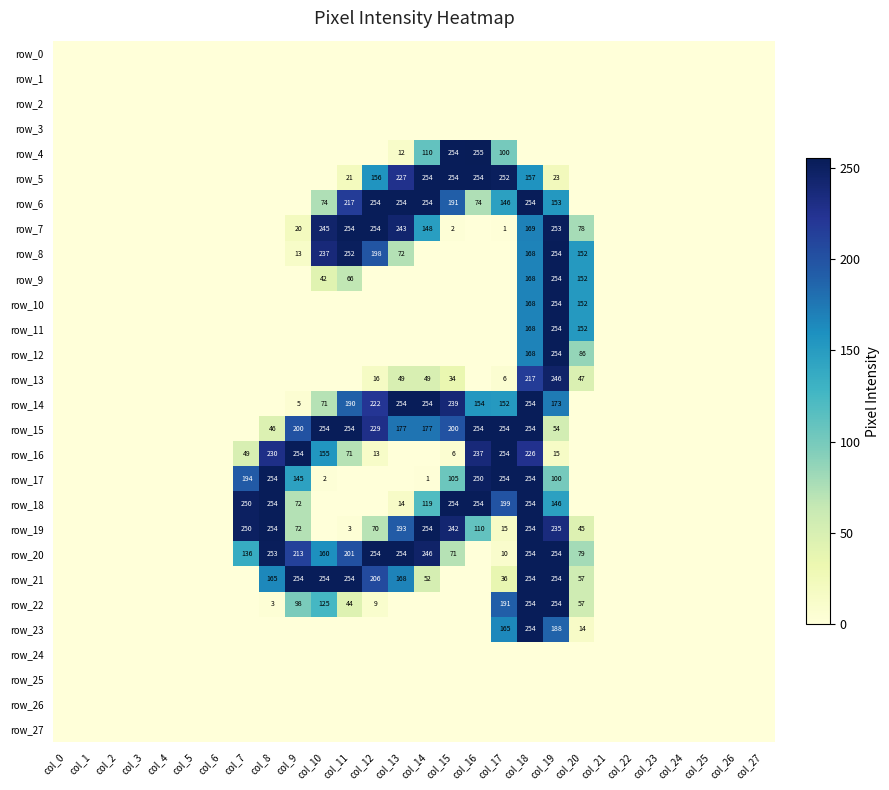

Reading left to right, list all the values displayed in this chart.

row_0: 0	0	0	0	0	0	0	0	0	0	0	0	0	0	0	0	0	0	0	0	0	0	0	0	0	0	0	0
row_1: 0	0	0	0	0	0	0	0	0	0	0	0	0	0	0	0	0	0	0	0	0	0	0	0	0	0	0	0
row_2: 0	0	0	0	0	0	0	0	0	0	0	0	0	0	0	0	0	0	0	0	0	0	0	0	0	0	0	0
row_3: 0	0	0	0	0	0	0	0	0	0	0	0	0	0	0	0	0	0	0	0	0	0	0	0	0	0	0	0
row_4: 0	0	0	0	0	0	0	0	0	0	0	0	0	12	110	254	255	100	0	0	0	0	0	0	0	0	0	0
row_5: 0	0	0	0	0	0	0	0	0	0	0	21	156	227	254	254	254	252	157	23	0	0	0	0	0	0	0	0
row_6: 0	0	0	0	0	0	0	0	0	0	74	217	254	254	254	191	74	146	254	153	0	0	0	0	0	0	0	0
row_7: 0	0	0	0	0	0	0	0	0	20	245	254	254	243	148	2	0	1	169	253	78	0	0	0	0	0	0	0
row_8: 0	0	0	0	0	0	0	0	0	13	237	252	198	72	0	0	0	0	168	254	152	0	0	0	0	0	0	0
row_9: 0	0	0	0	0	0	0	0	0	0	42	66	0	0	0	0	0	0	168	254	152	0	0	0	0	0	0	0
row_10: 0	0	0	0	0	0	0	0	0	0	0	0	0	0	0	0	0	0	168	254	152	0	0	0	0	0	0	0
row_11: 0	0	0	0	0	0	0	0	0	0	0	0	0	0	0	0	0	0	168	254	152	0	0	0	0	0	0	0
row_12: 0	0	0	0	0	0	0	0	0	0	0	0	0	0	0	0	0	0	168	254	86	0	0	0	0	0	0	0
row_13: 0	0	0	0	0	0	0	0	0	0	0	0	16	49	49	34	0	6	217	246	47	0	0	0	0	0	0	0
row_14: 0	0	0	0	0	0	0	0	0	5	71	190	222	254	254	239	154	152	254	173	0	0	0	0	0	0	0	0
row_15: 0	0	0	0	0	0	0	0	46	200	254	254	229	177	177	200	254	254	254	54	0	0	0	0	0	0	0	0
row_16: 0	0	0	0	0	0	0	49	230	254	155	71	13	0	0	6	237	254	226	15	0	0	0	0	0	0	0	0
row_17: 0	0	0	0	0	0	0	194	254	145	2	0	0	0	1	105	250	254	254	100	0	0	0	0	0	0	0	0
row_18: 0	0	0	0	0	0	0	250	254	72	0	0	0	14	119	254	254	199	254	146	0	0	0	0	0	0	0	0
row_19: 0	0	0	0	0	0	0	250	254	72	0	3	70	193	254	242	110	15	254	235	45	0	0	0	0	0	0	0
row_20: 0	0	0	0	0	0	0	136	253	213	160	201	254	254	246	71	0	10	254	254	79	0	0	0	0	0	0	0
row_21: 0	0	0	0	0	0	0	0	165	254	254	254	206	168	52	0	0	36	254	254	57	0	0	0	0	0	0	0
row_22: 0	0	0	0	0	0	0	0	3	98	125	44	9	0	0	0	0	191	254	254	57	0	0	0	0	0	0	0
row_23: 0	0	0	0	0	0	0	0	0	0	0	0	0	0	0	0	0	165	254	188	14	0	0	0	0	0	0	0
row_24: 0	0	0	0	0	0	0	0	0	0	0	0	0	0	0	0	0	0	0	0	0	0	0	0	0	0	0	0
row_25: 0	0	0	0	0	0	0	0	0	0	0	0	0	0	0	0	0	0	0	0	0	0	0	0	0	0	0	0
row_26: 0	0	0	0	0	0	0	0	0	0	0	0	0	0	0	0	0	0	0	0	0	0	0	0	0	0	0	0
row_27: 0	0	0	0	0	0	0	0	0	0	0	0	0	0	0	0	0	0	0	0	0	0	0	0	0	0	0	0